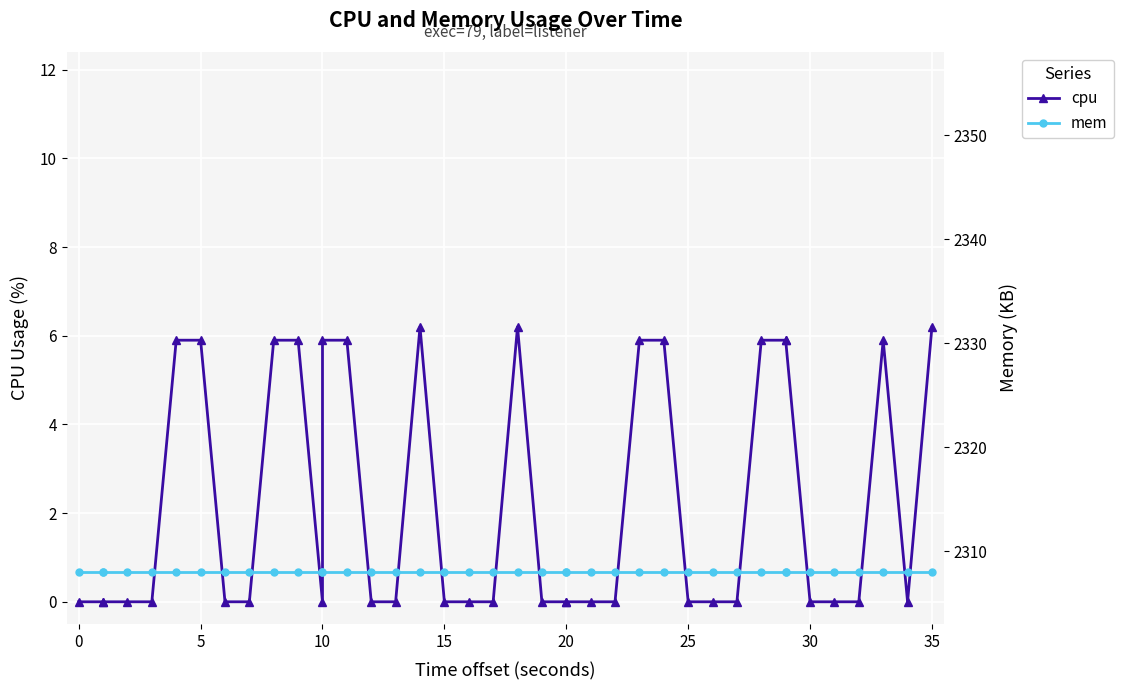

The mem series shows 1092.5 at 13. True or false?

False